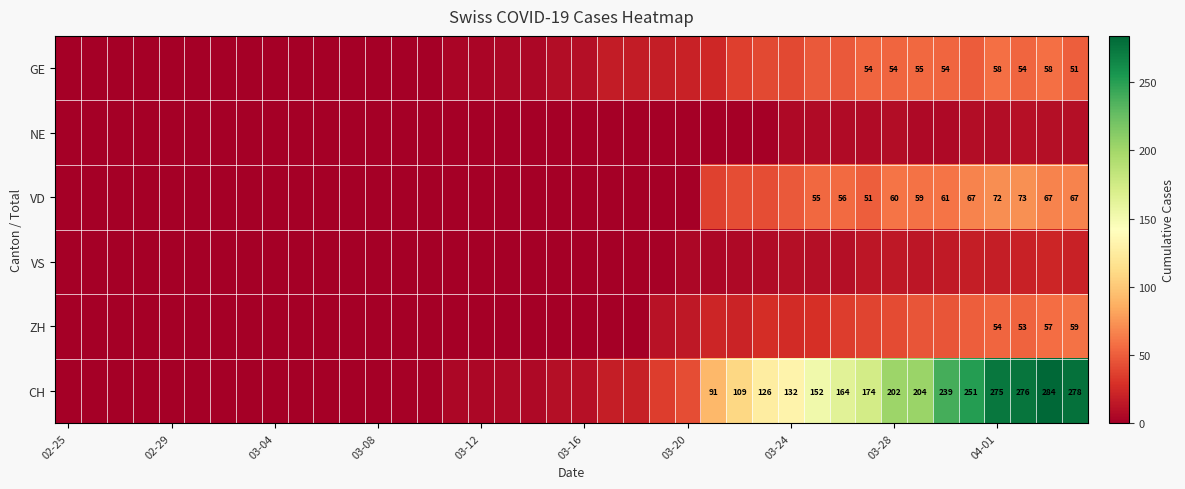

How many categories are shown in the chart?

40